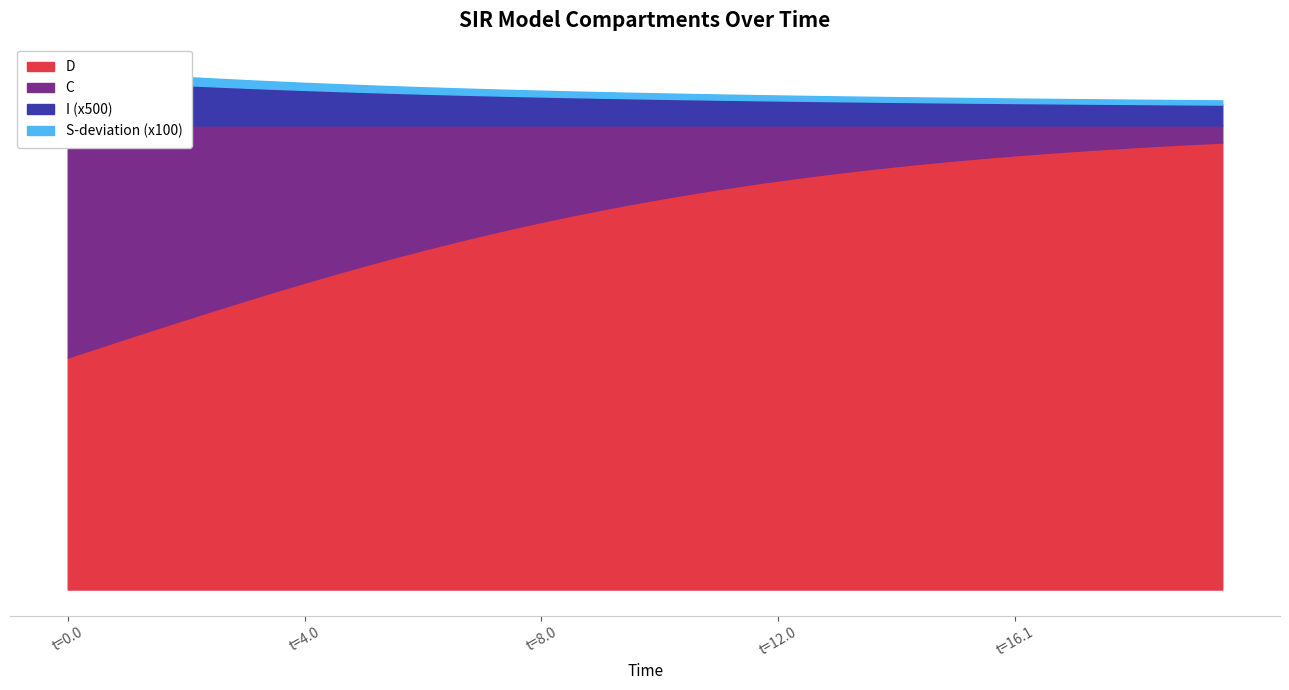

What is the spread (max minus min) of values at 21?

1.0